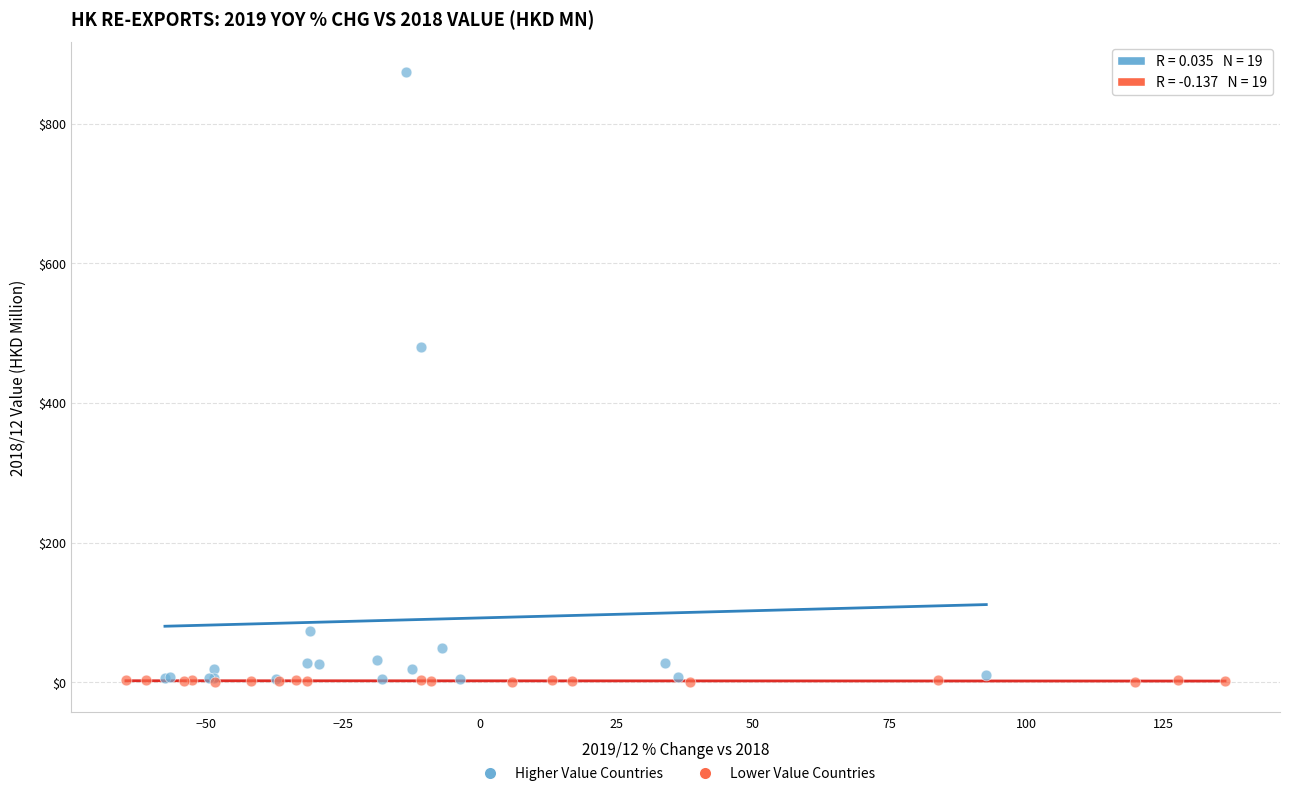

Which series has the largest Y range (max minus min)?

Higher Value Countries